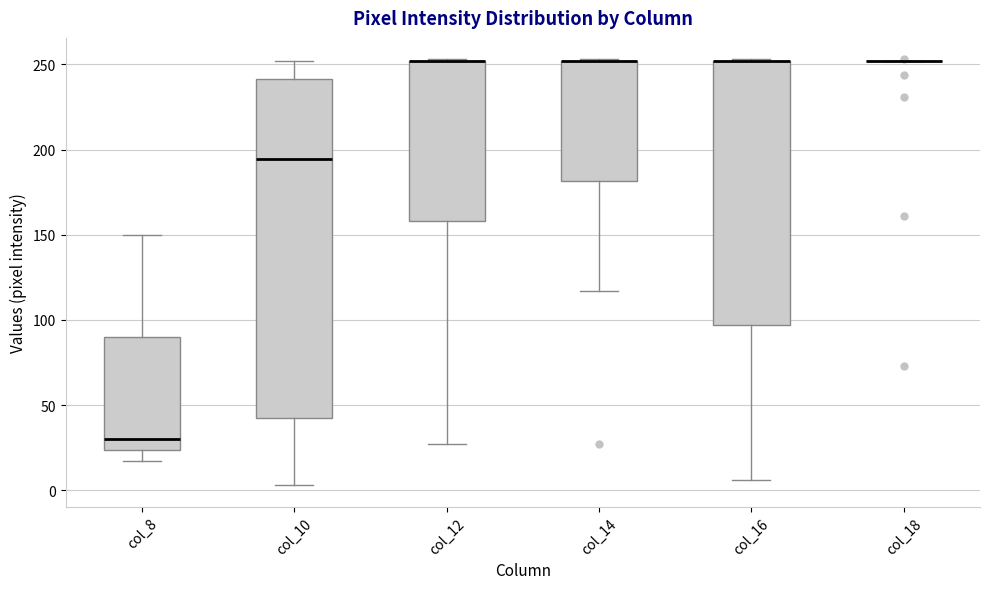

Where is the lower edge of the box for col_14 on the y-axis? The values are not printed on the chart, so give them approximately, as read against the axis.

180